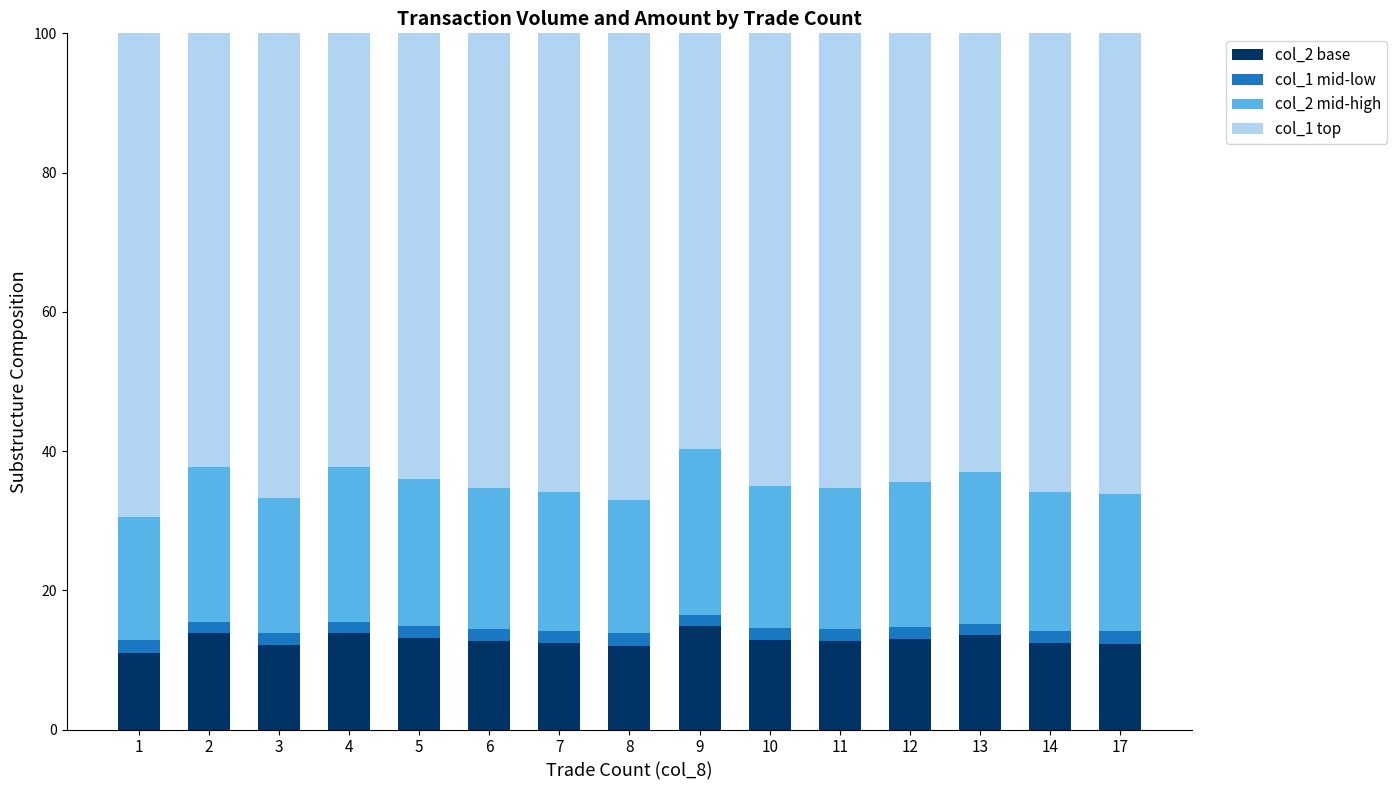

The col_2 base series shows 5.1 at 4. True or false?

False